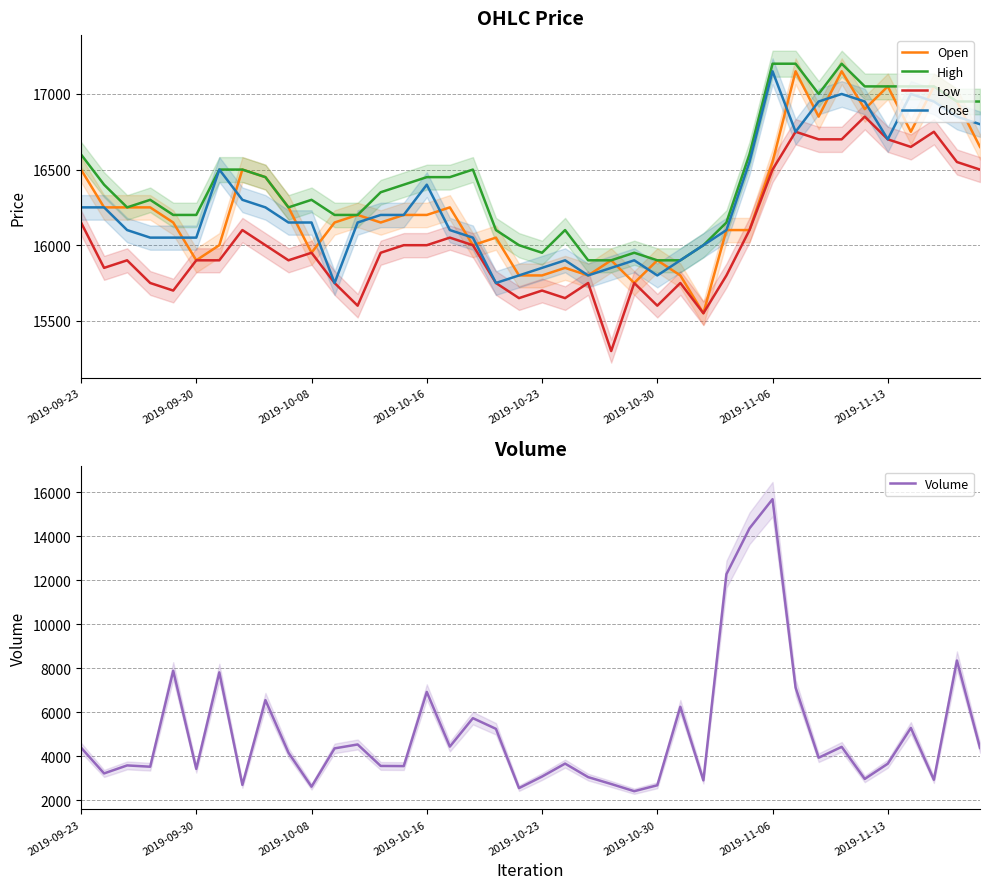

What position from the right is 38?

2